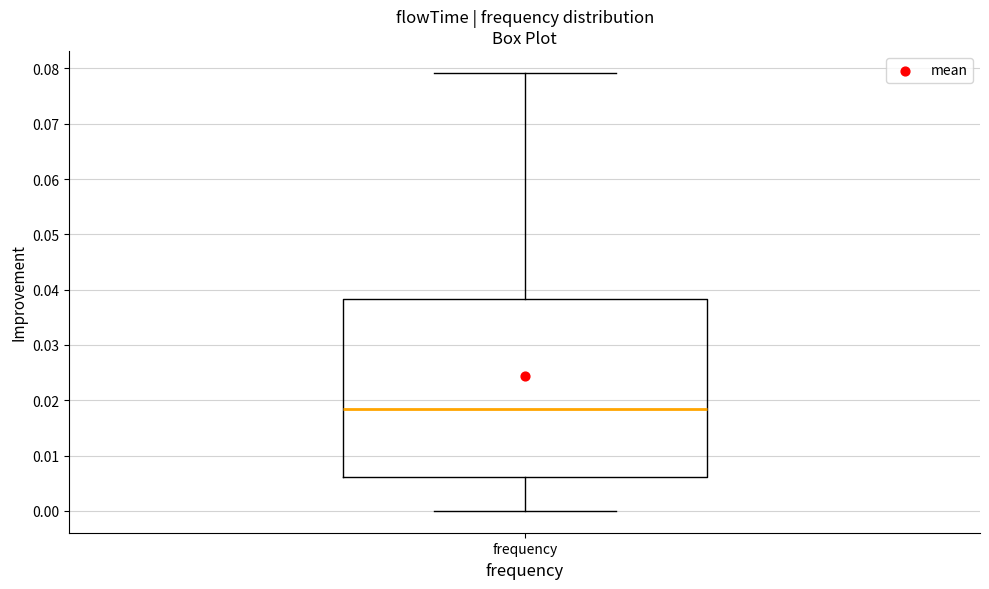

Where does the median line of the box for frequency sit on the y-axis? The values are not printed on the chart, so give them approximately, as read against the axis.

0.018